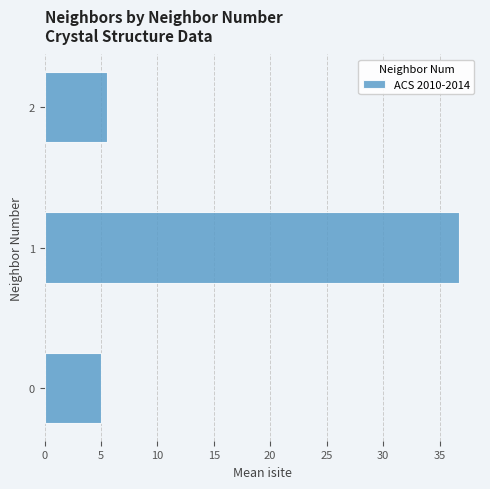

Approximately how many times larger is the value at 2 compared to 0?

1.1